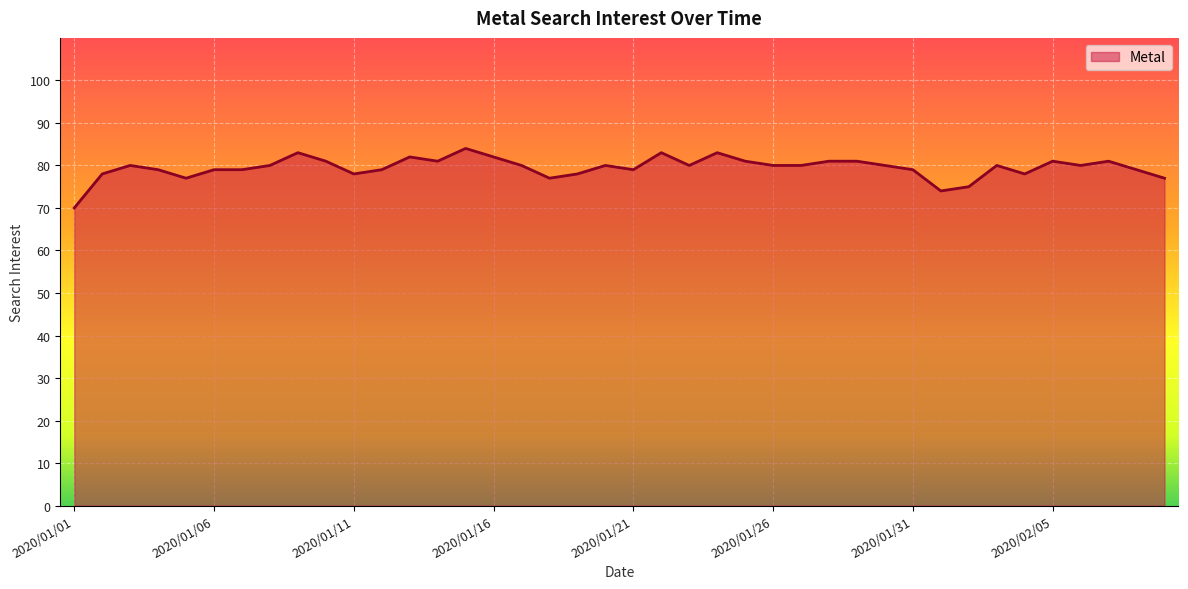

What is the maximum value shown in the chart?

84